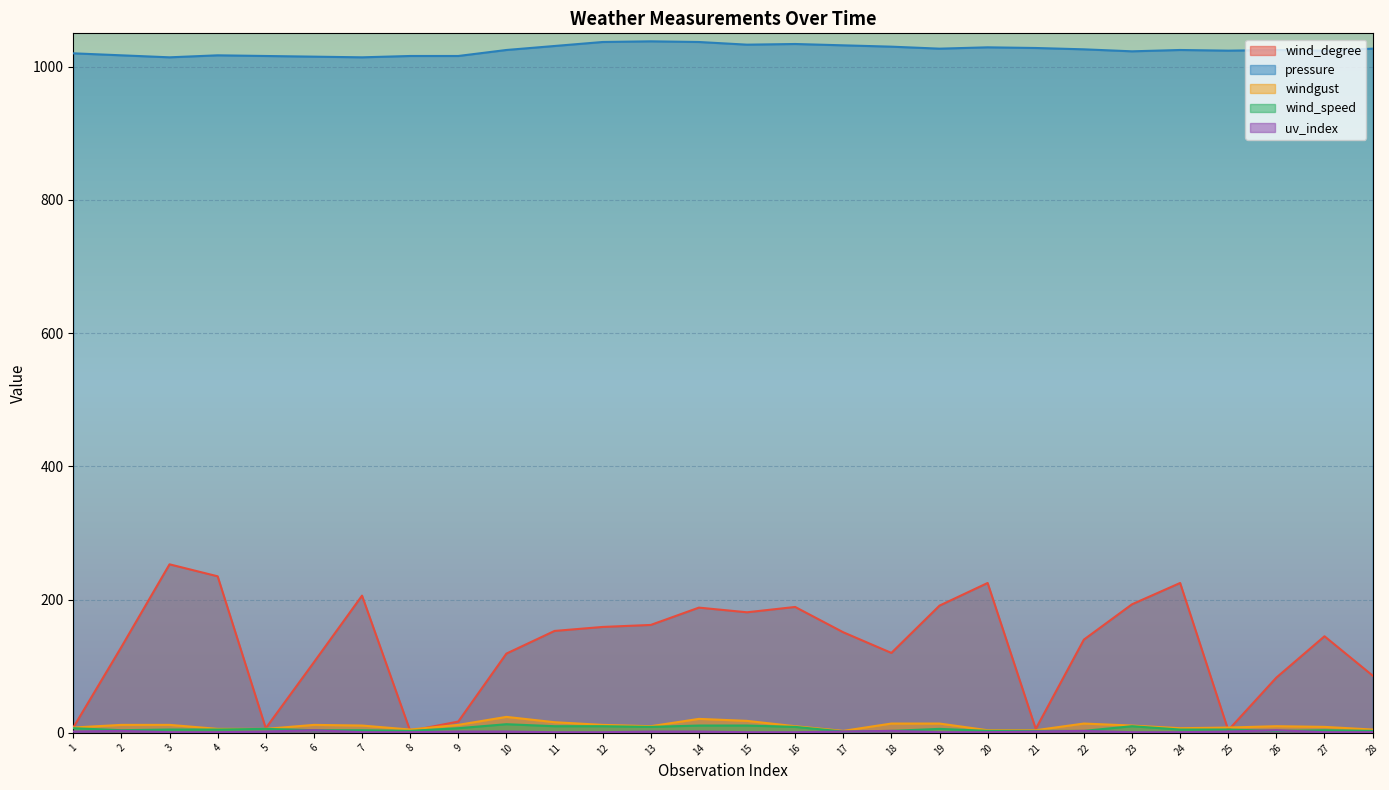

What is the difference between the maximum and minimum values in the windgust series?

21